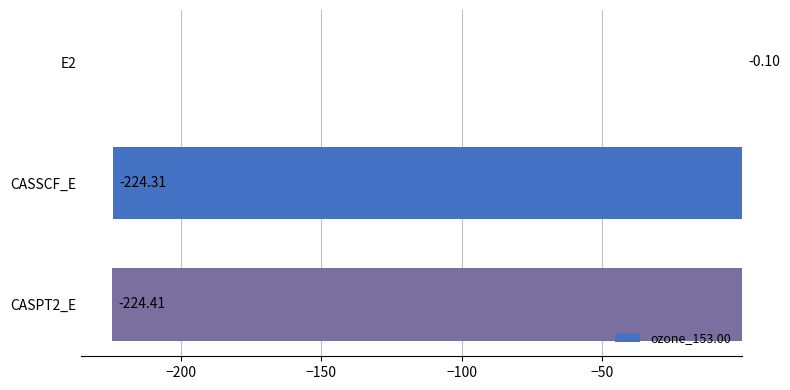

How many categories are shown in the chart?

3